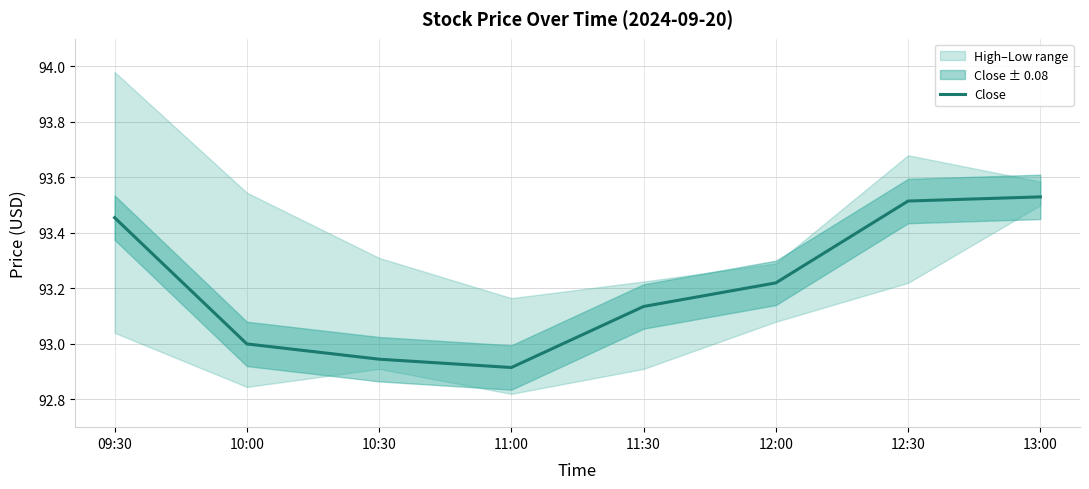

The value at 13:00 is 93.5. True or false?

True